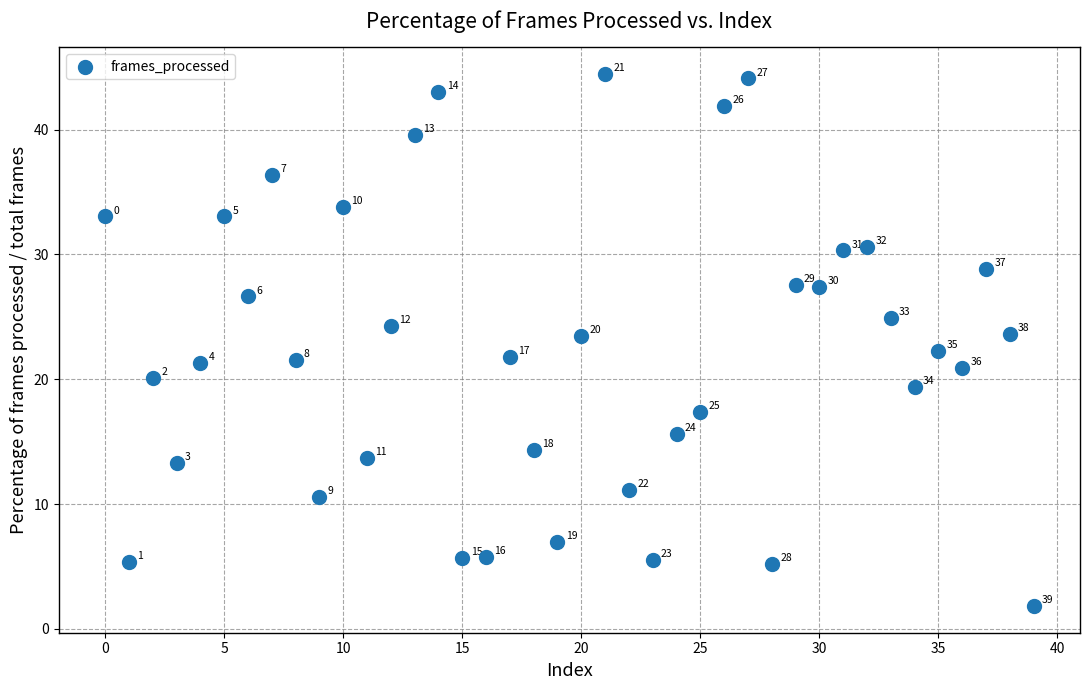

What Y value in the scatter plot is closest to 23?

23.5